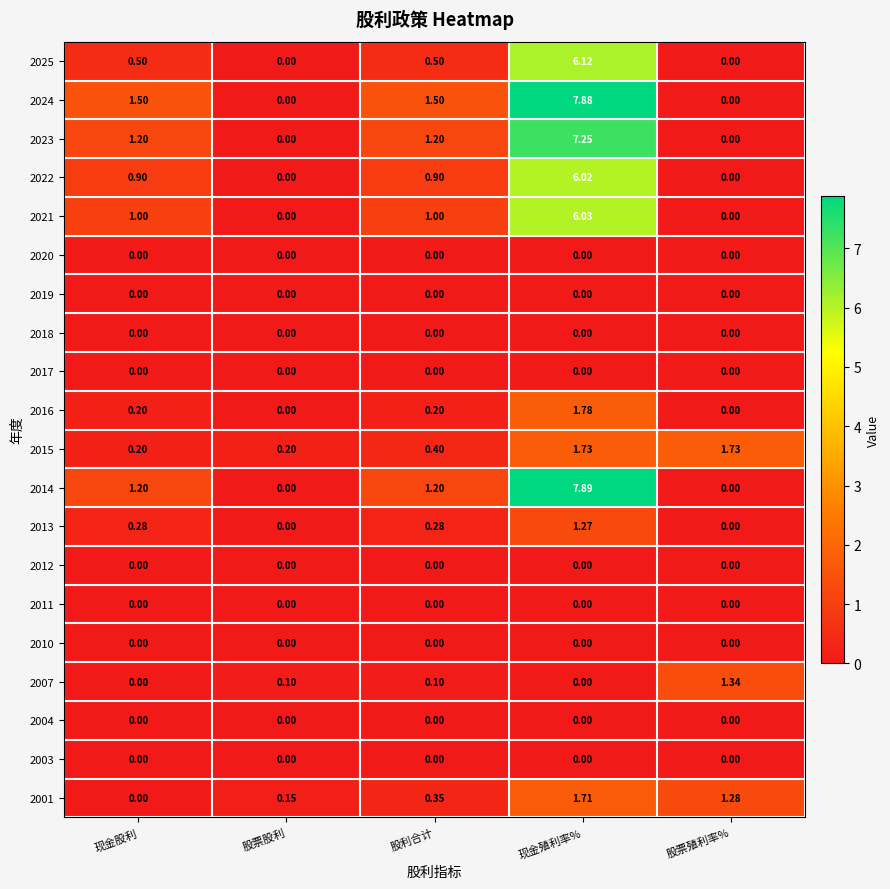

Which category has the highest value in the 2013 series?

现金殖利率%